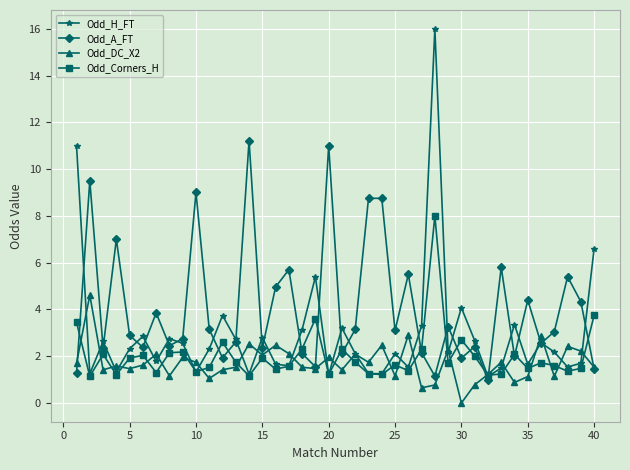

What is the highest value of the Odd_A_FT series?

11.2